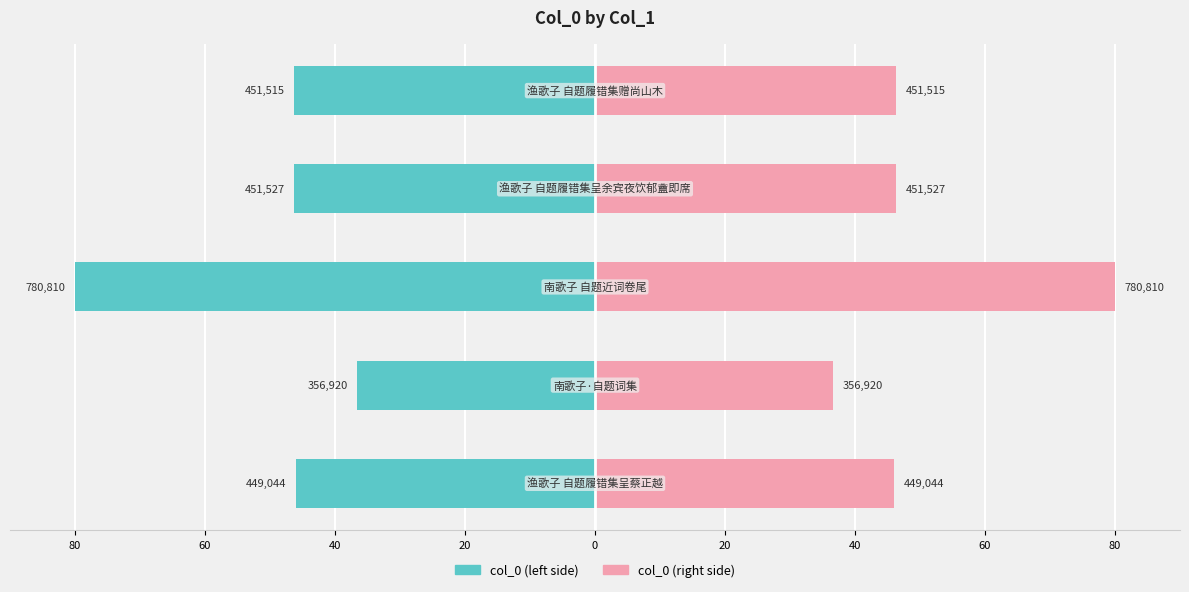

How many values in the col_0 (right) series are below 46?

1